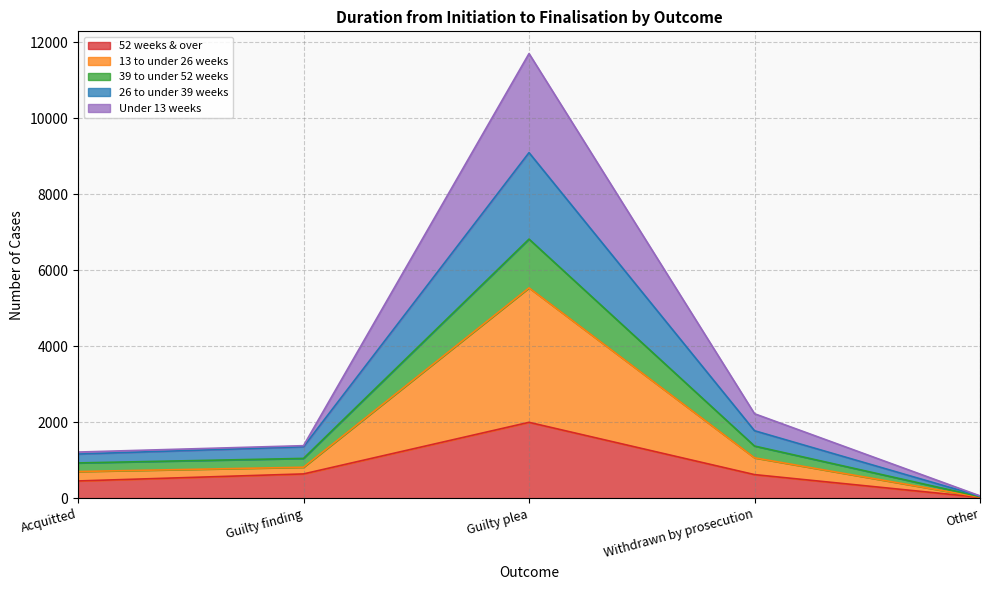

What is the total value across all series at Guilty plea?

11697